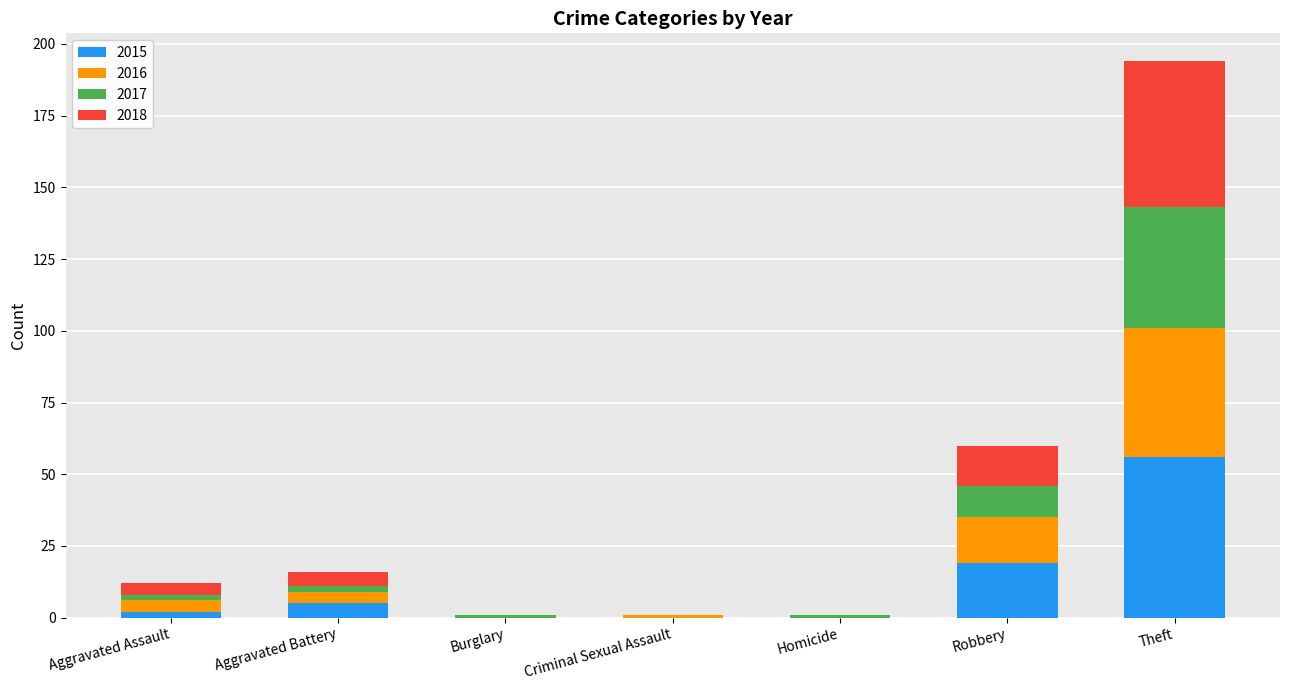

Where is 2015 nearest to the value 28?

Robbery